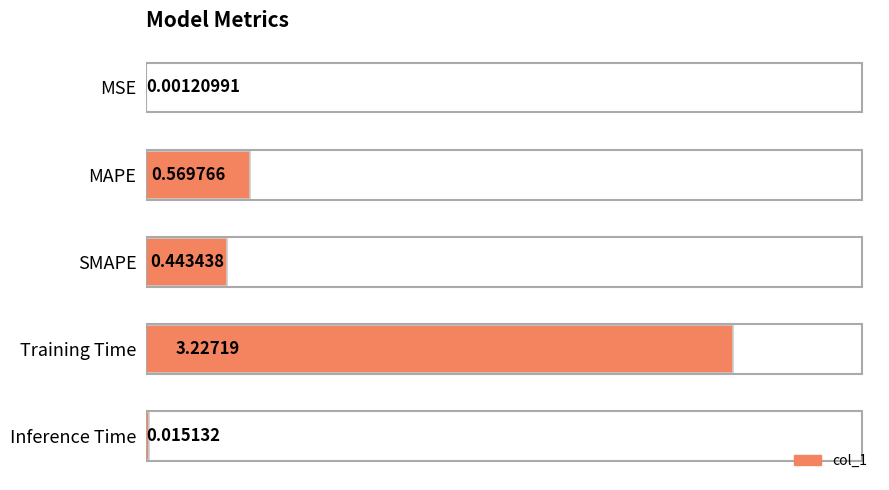

Between SMAPE and Inference Time, which is larger?

SMAPE